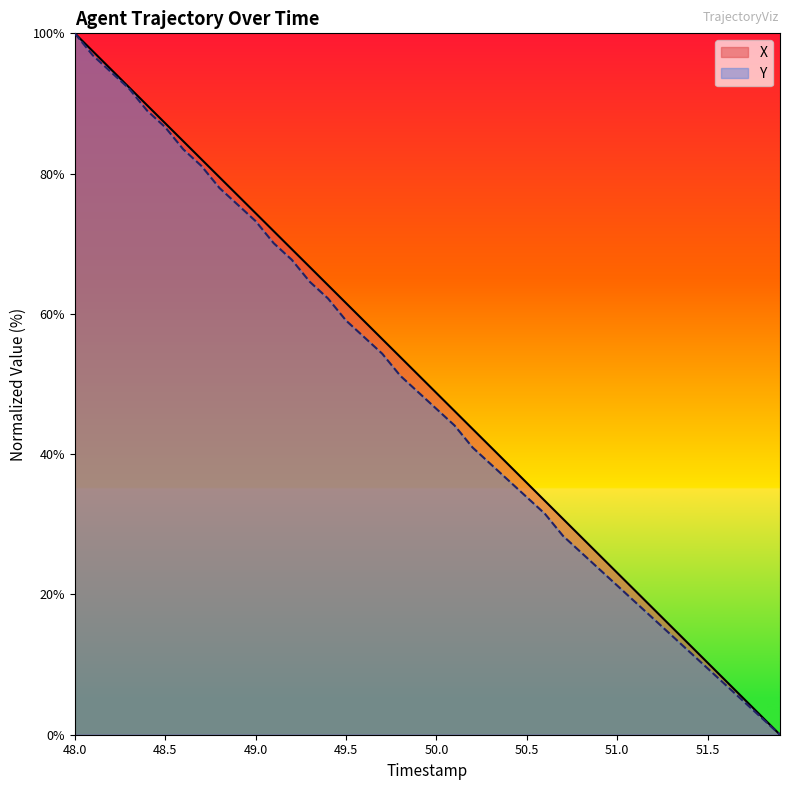

The X series shows 87.2 at 48.5. True or false?

True